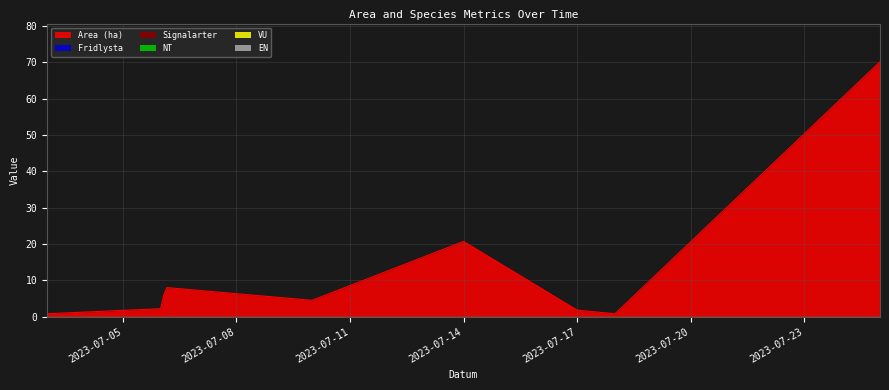

At which label does VU reach its peak?

2023-07-03